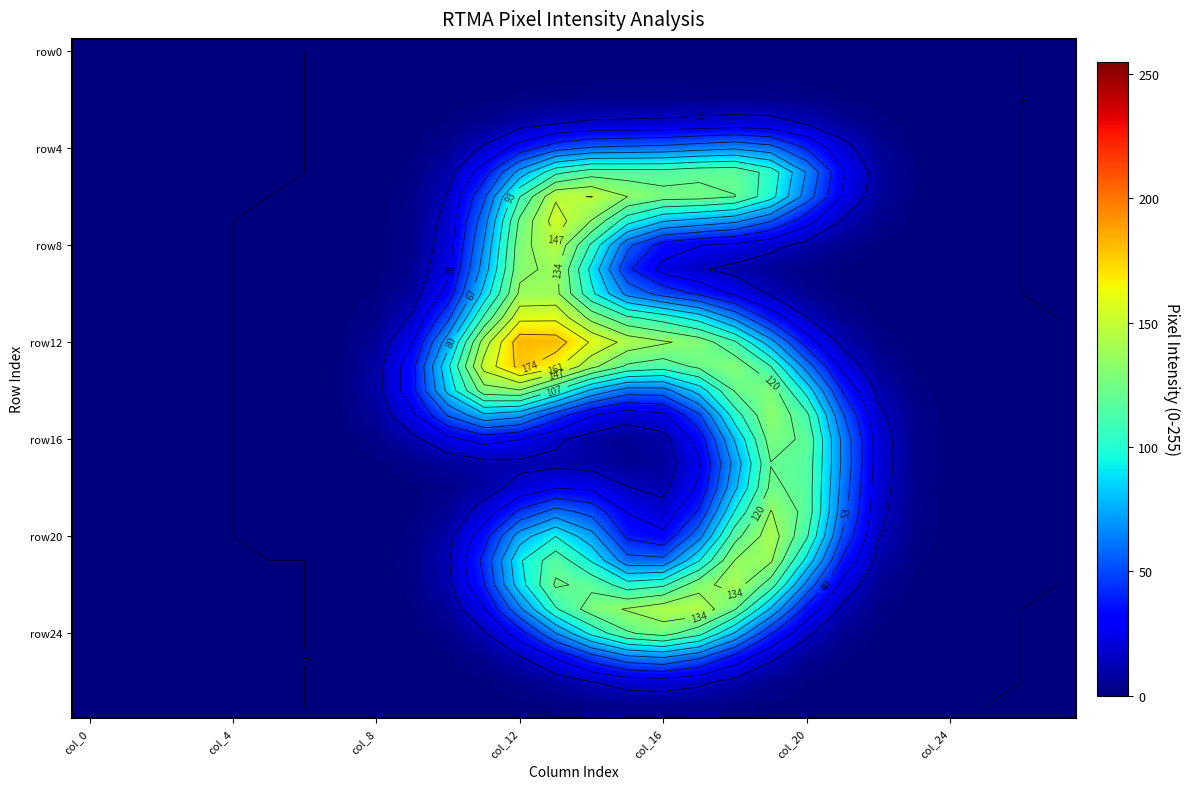

How many distinct data groups are displayed?

28